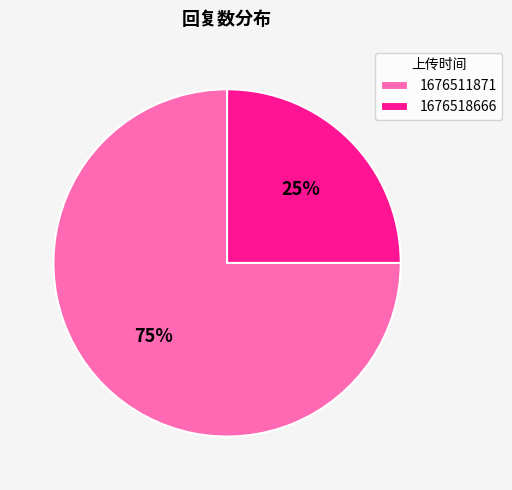

What is the largest slice in the pie chart?

1676511871